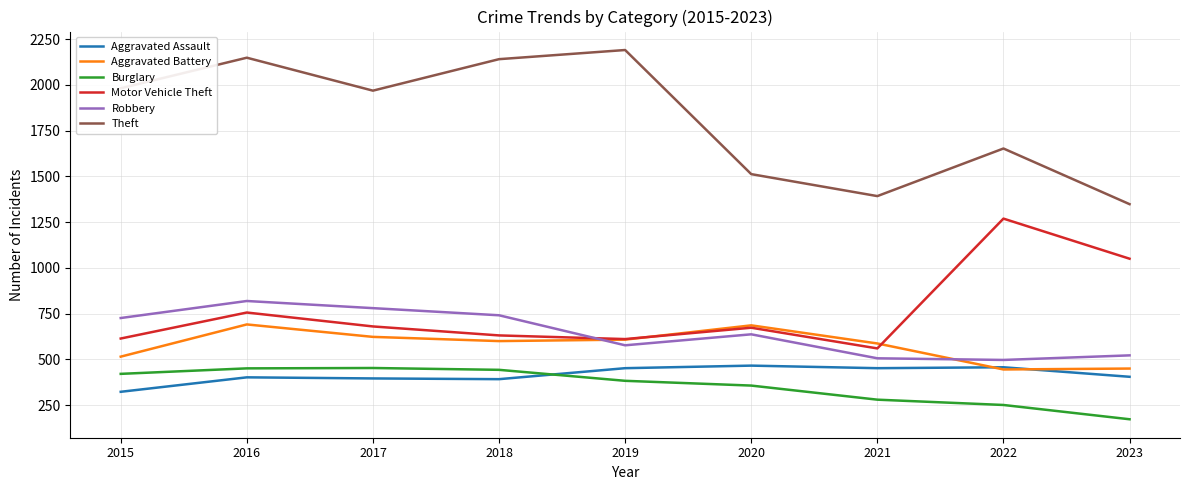

At which label is Theft closest to 1769?

2022